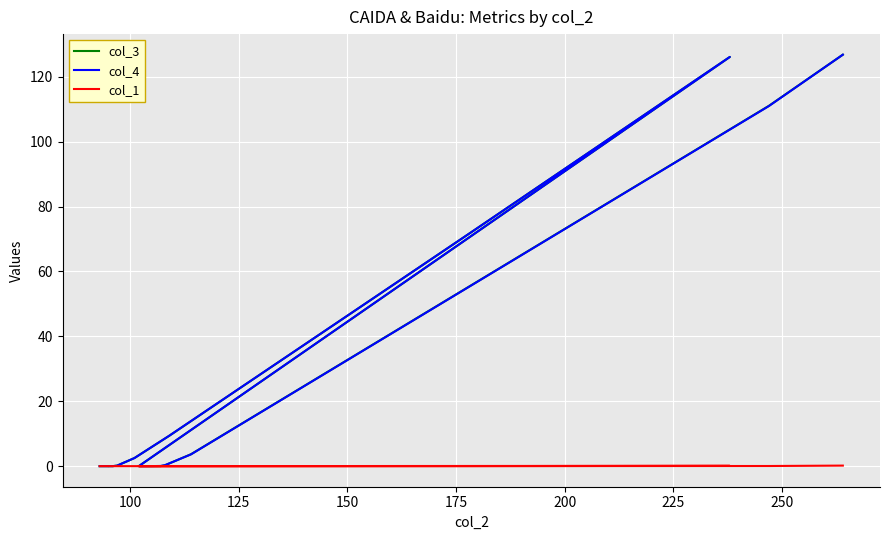

Which series ends up on top after the final intersection of col_4 and col_3?

col_4